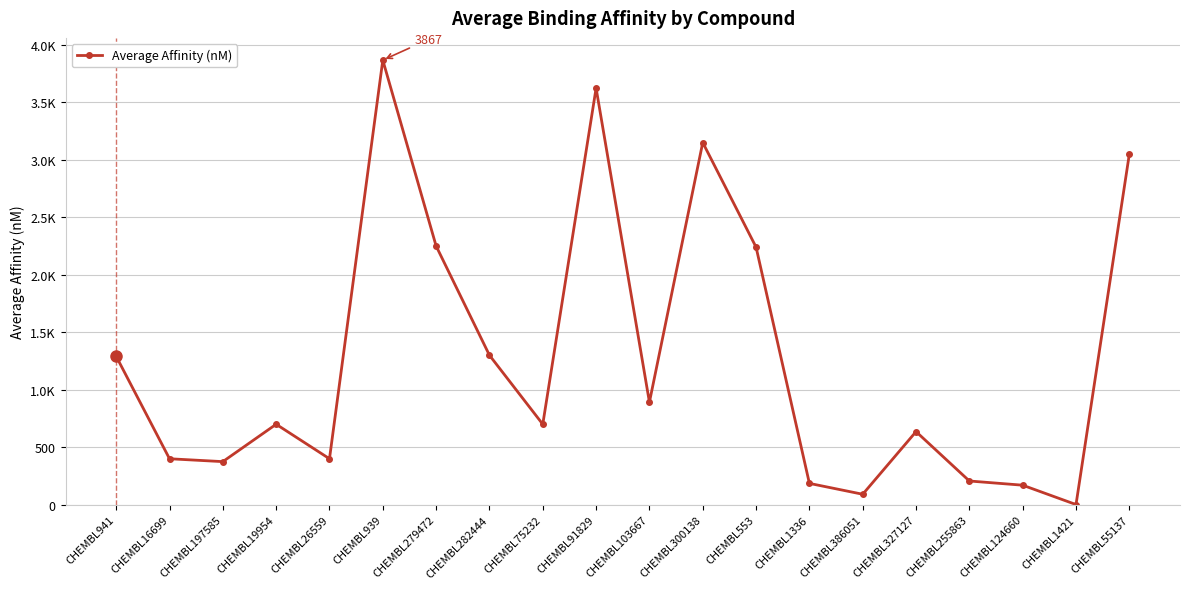

What is the label of the 1st point from the right?

CHEMBL55137